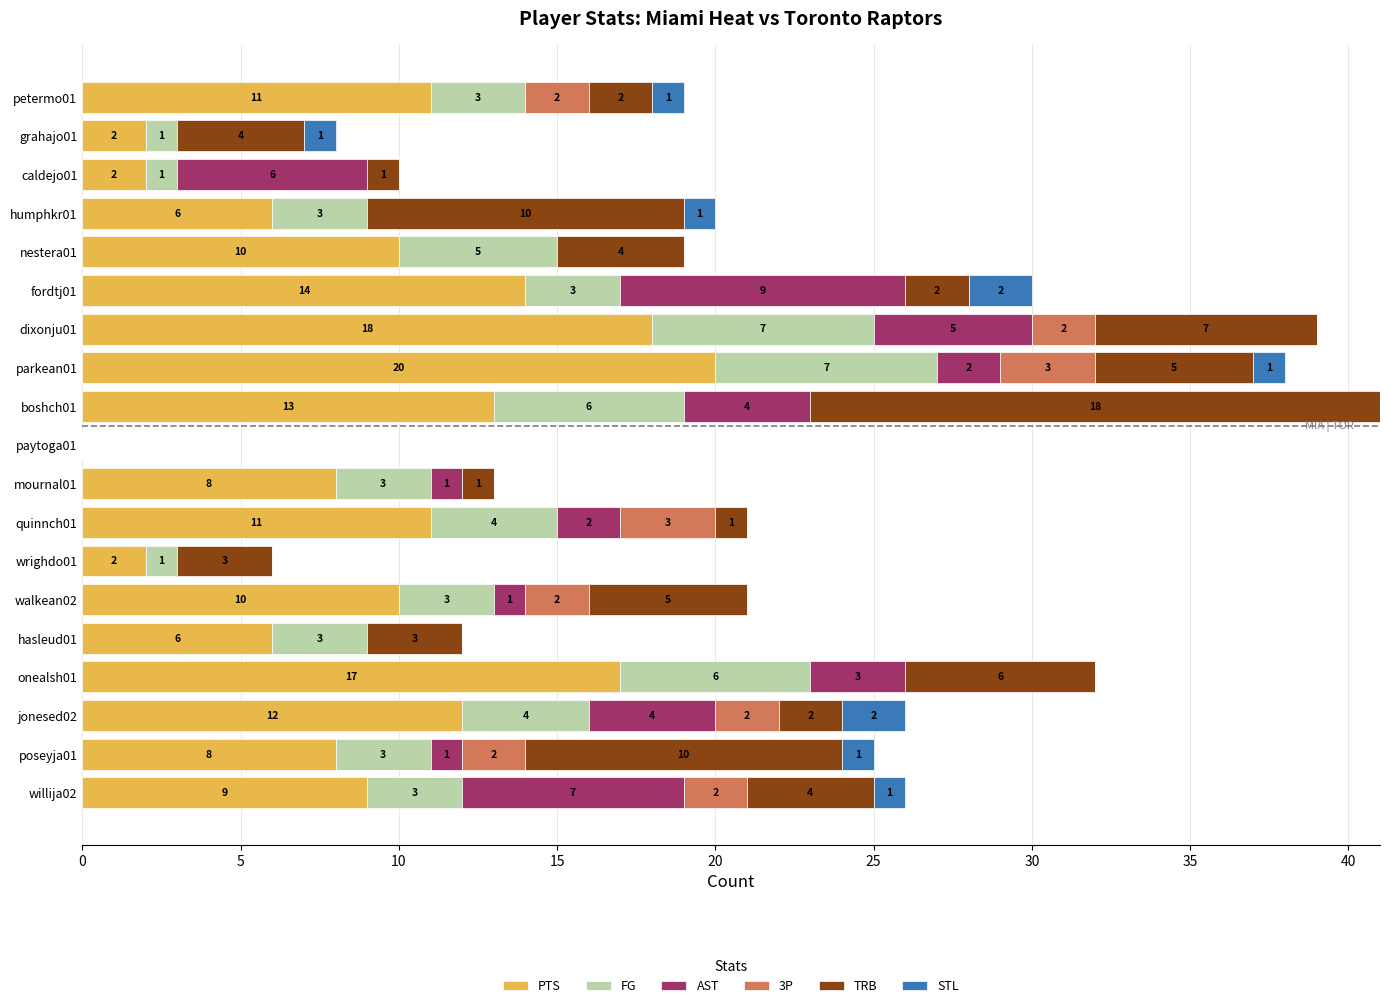

At which category is the sum across all series the highest?

boshch01